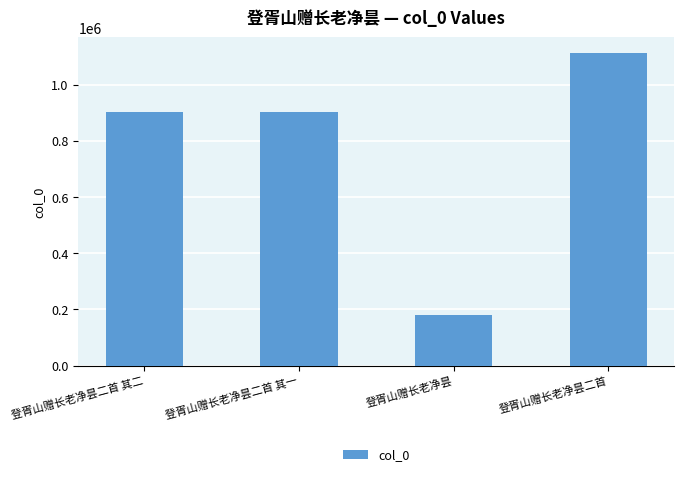

What is the value of the 2nd bar from the left?

901843